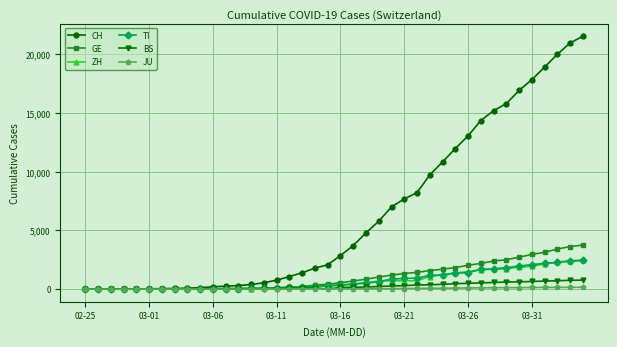

How many categories are shown in the chart?

40